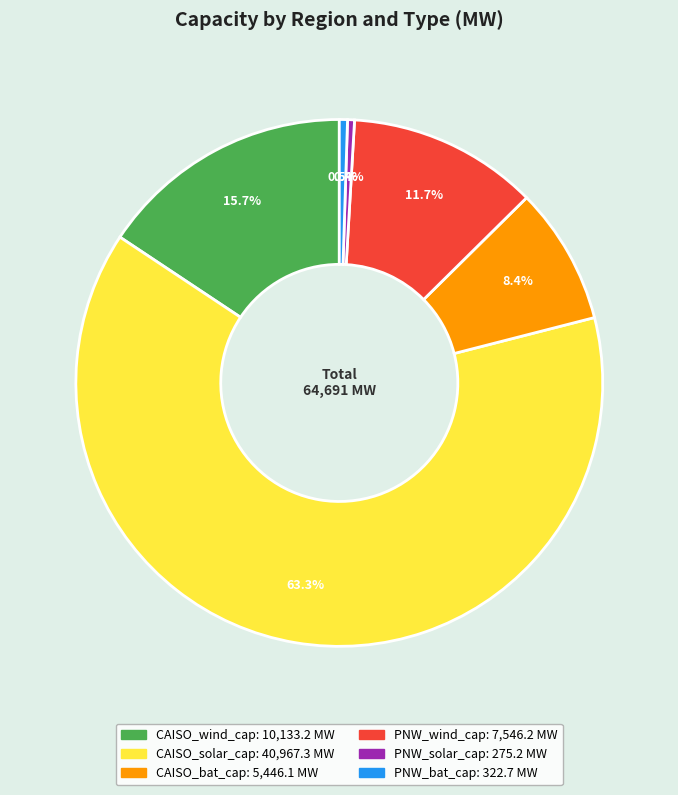

What percentage do CAISO_bat_cap and PNW_solar_cap together represent?

8.8%